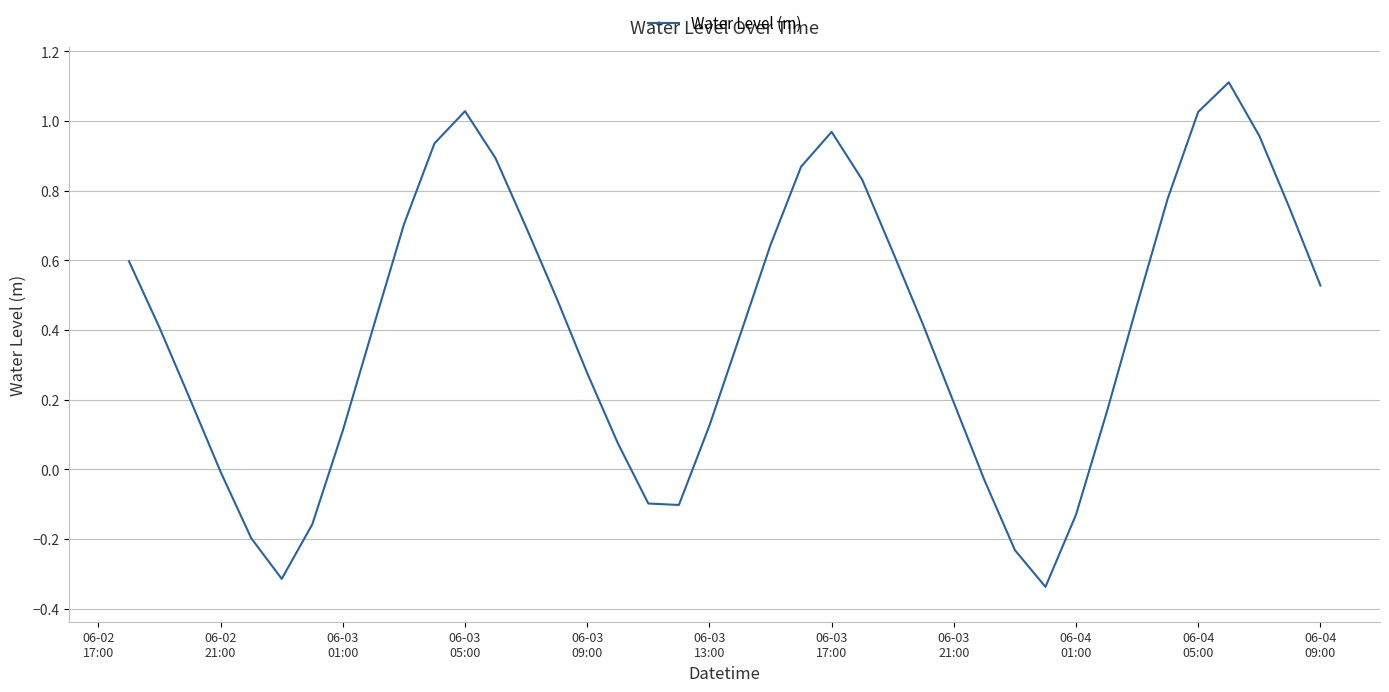

What is the maximum value shown in the chart?

1.1